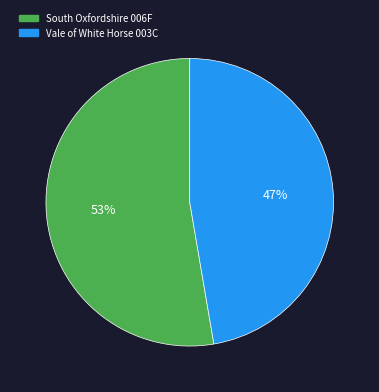

Which category has the biggest portion of the pie?

South Oxfordshire 006F